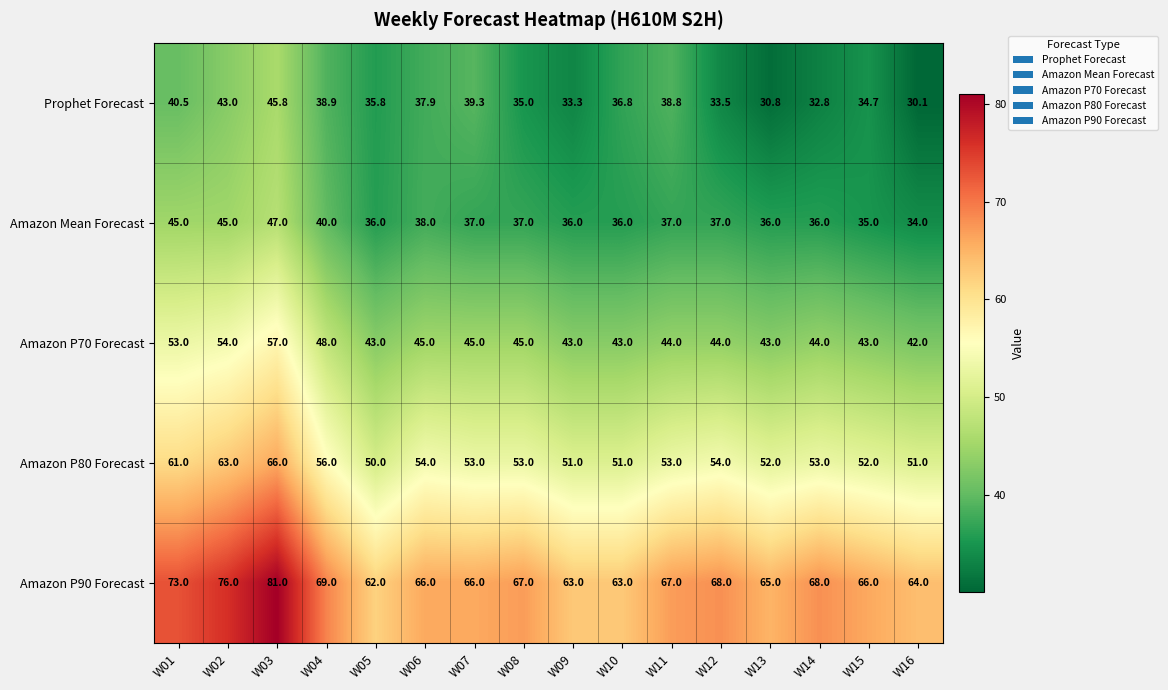

The value of Amazon Mean Forecast at W14 is 51.7. True or false?

False